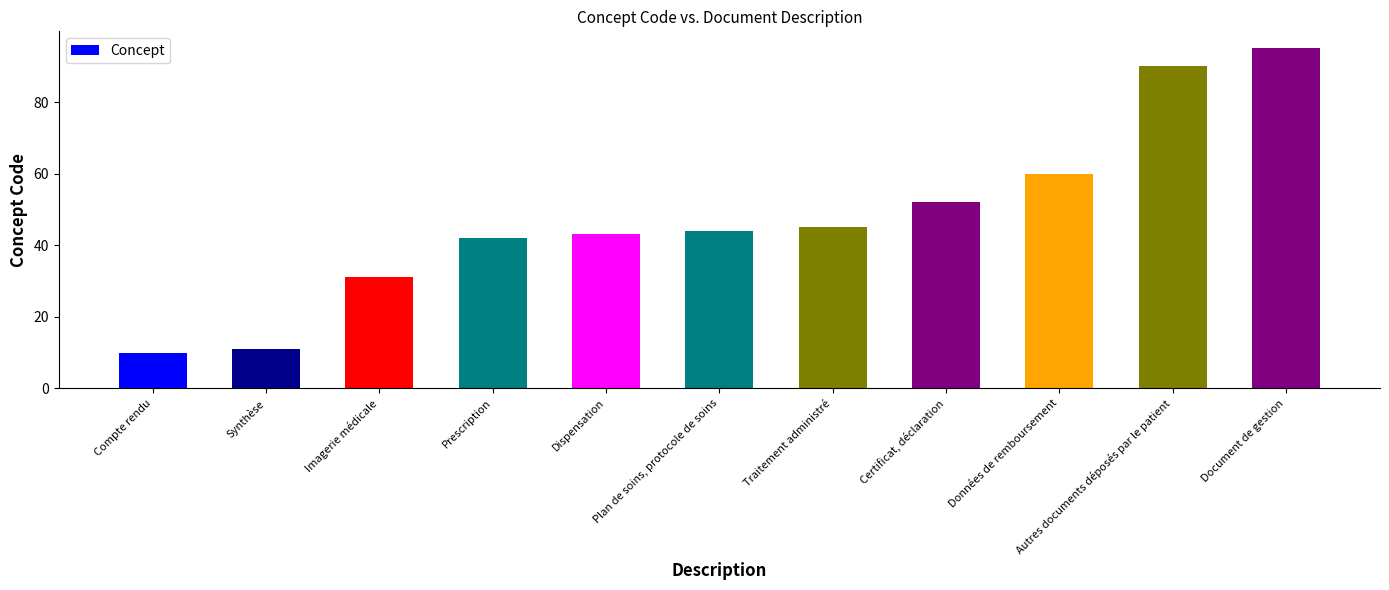

What is the approximate value at Certificat, déclaration, to the nearest 5?

50